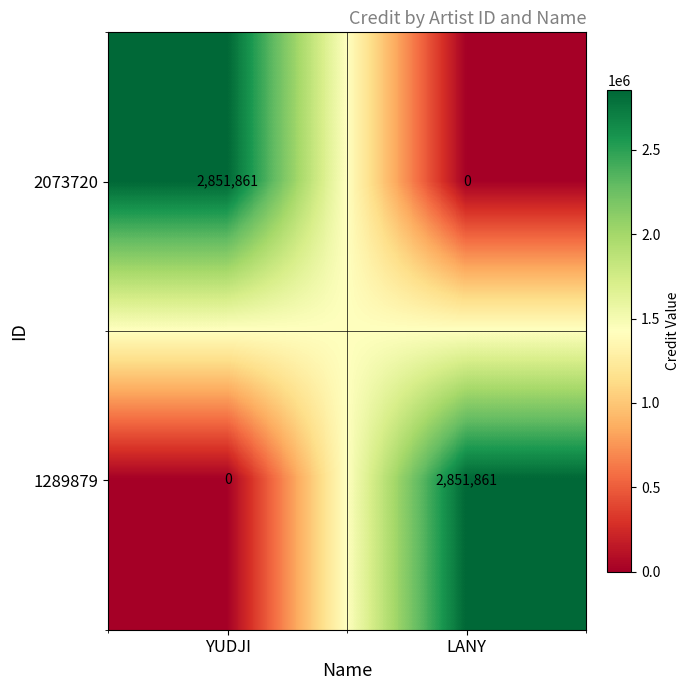

Reading left to right, list all the values displayed in this chart.

2073720: 2851861	0
1289879: 0	2851861